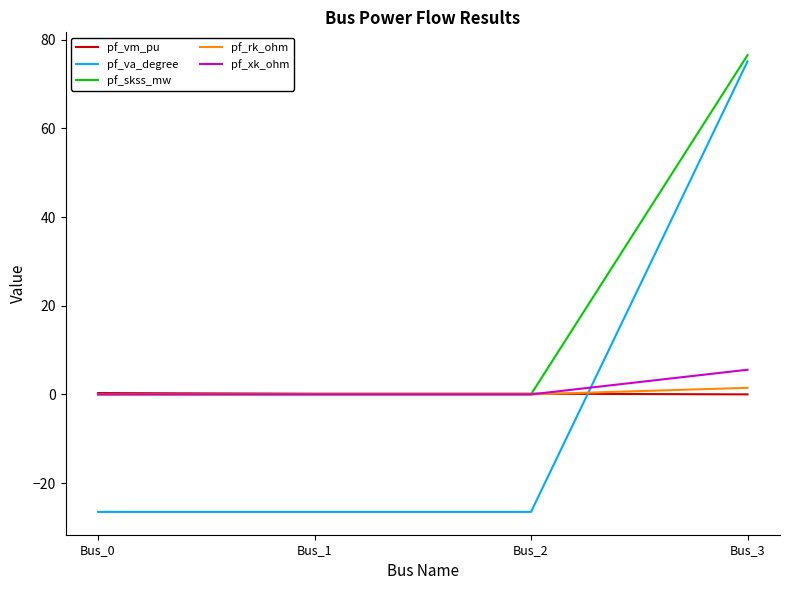

Does the chart have visible grid lines?

No